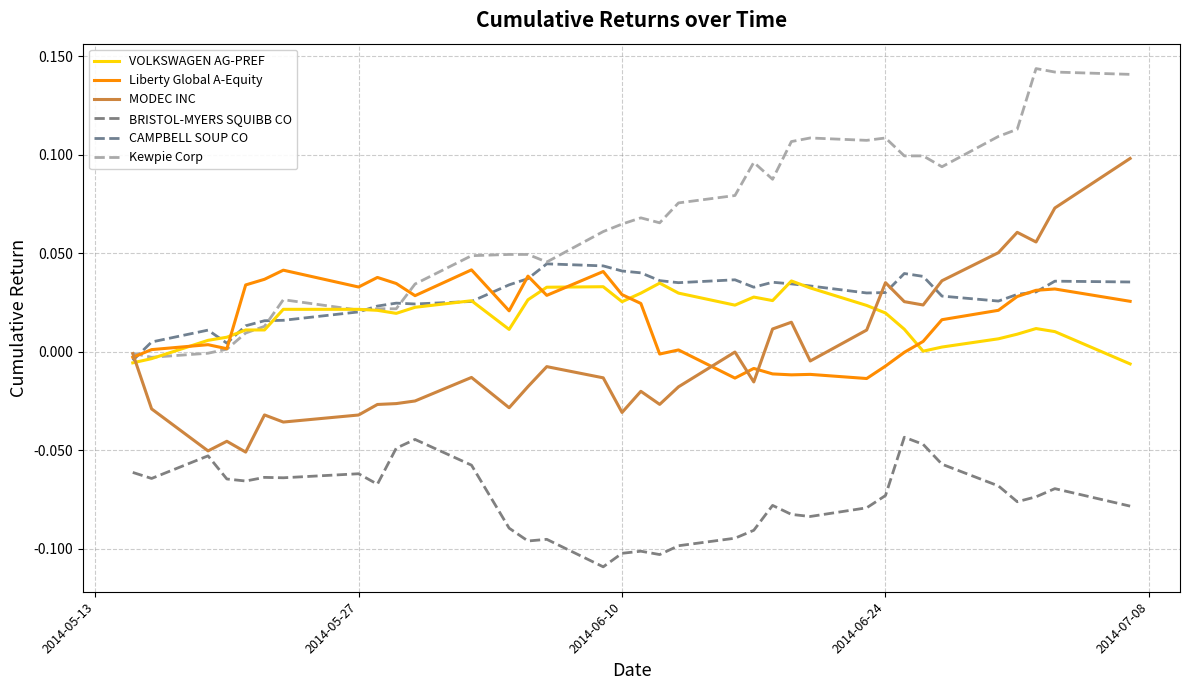

What are all the series names shown in the legend?

VOLKSWAGEN AG-PREF, Liberty Global A-Equity, MODEC INC, BRISTOL-MYERS SQUIBB CO, CAMPBELL SOUP CO, Kewpie Corp